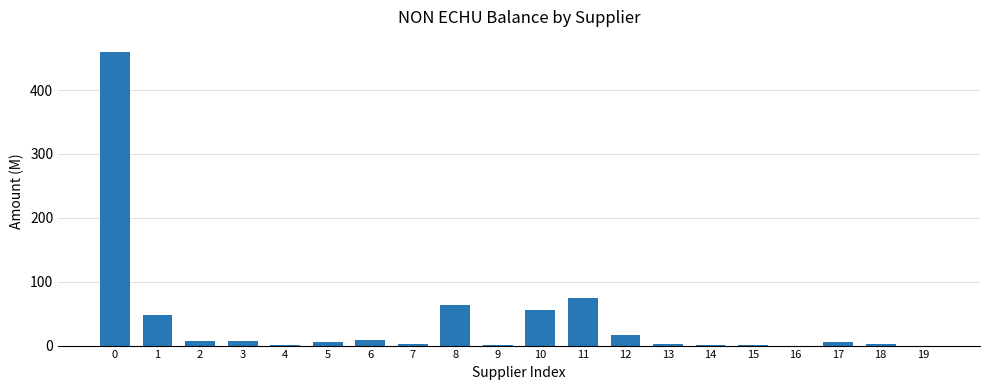

How many data points does each series have?

20